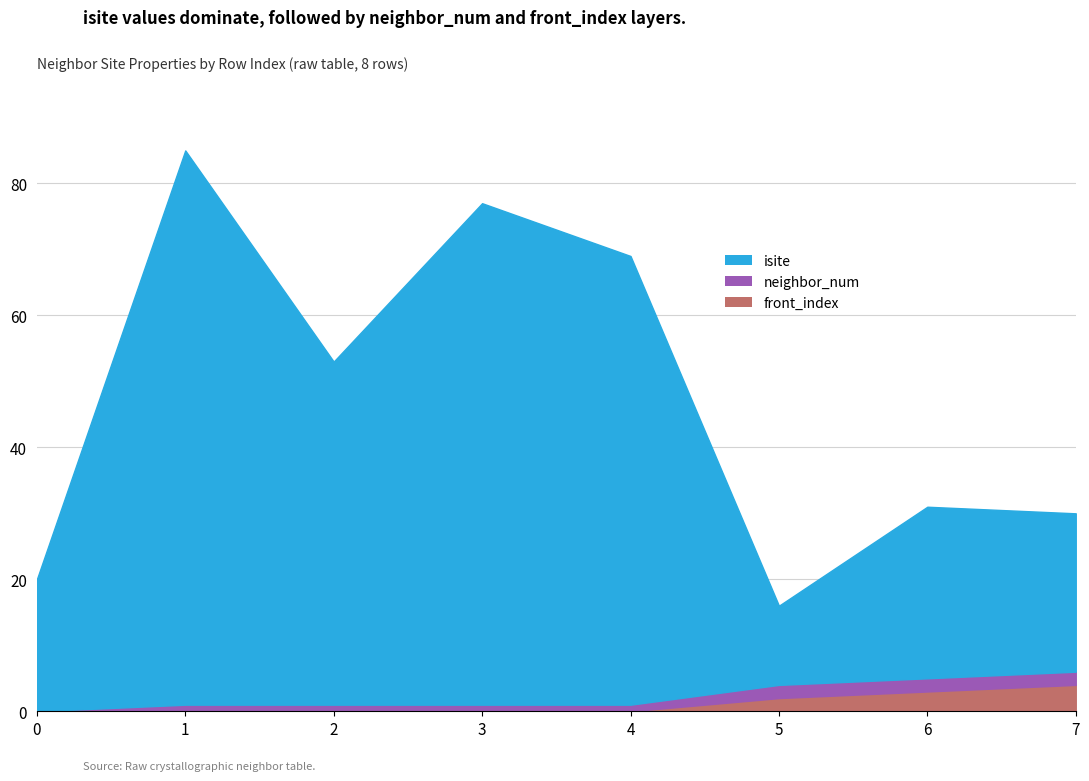

What is the value of the front_index point at the 7th from the left?

3